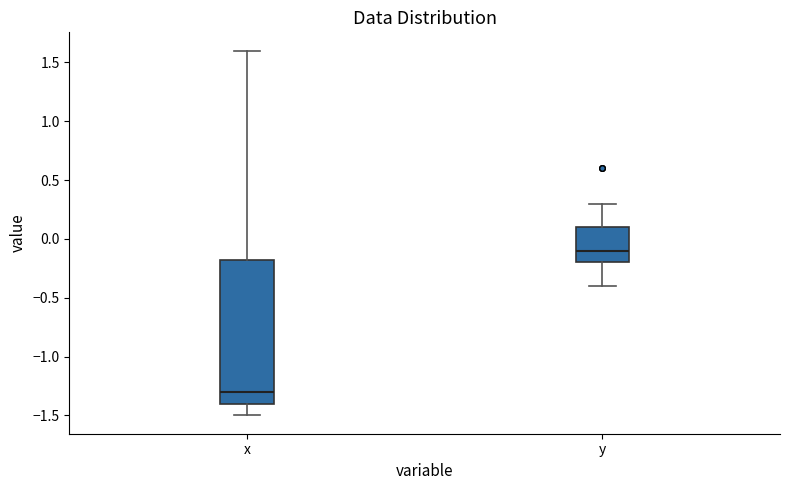

Where does the lower whisker of the box for y end on the y-axis? The values are not printed on the chart, so give them approximately, as read against the axis.

-0.40